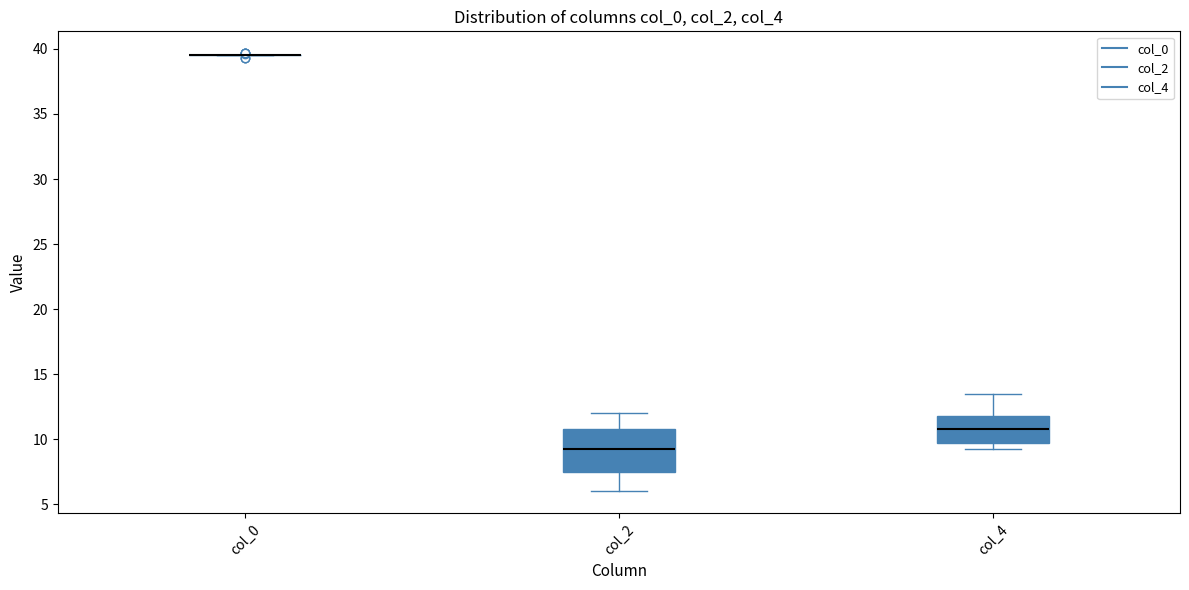

Reading left to right, transcribe this box plot: for each box, give where its median line is, the range the box spans, and where its two whiskers end, as read against the y-axis. The values are not printed on the chart, so give them approximately, as read against the axis.

col_0: box collapsed to a line at 39.5, whiskers 39.5 to 39.5
col_2: median 9.5, box 7.5 to 11.0, whiskers 6.0 to 12.0
col_4: median 11.0, box 9.5 to 12.0, whiskers 9.5 (just below the box's lower edge) to 13.5